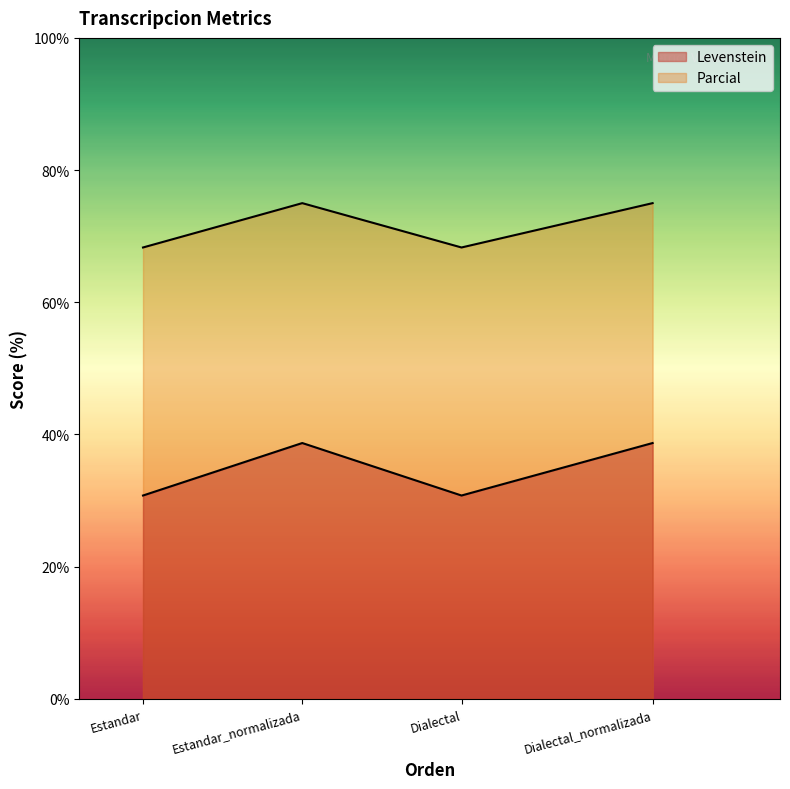

What is the minimum value shown in the chart?

30.8